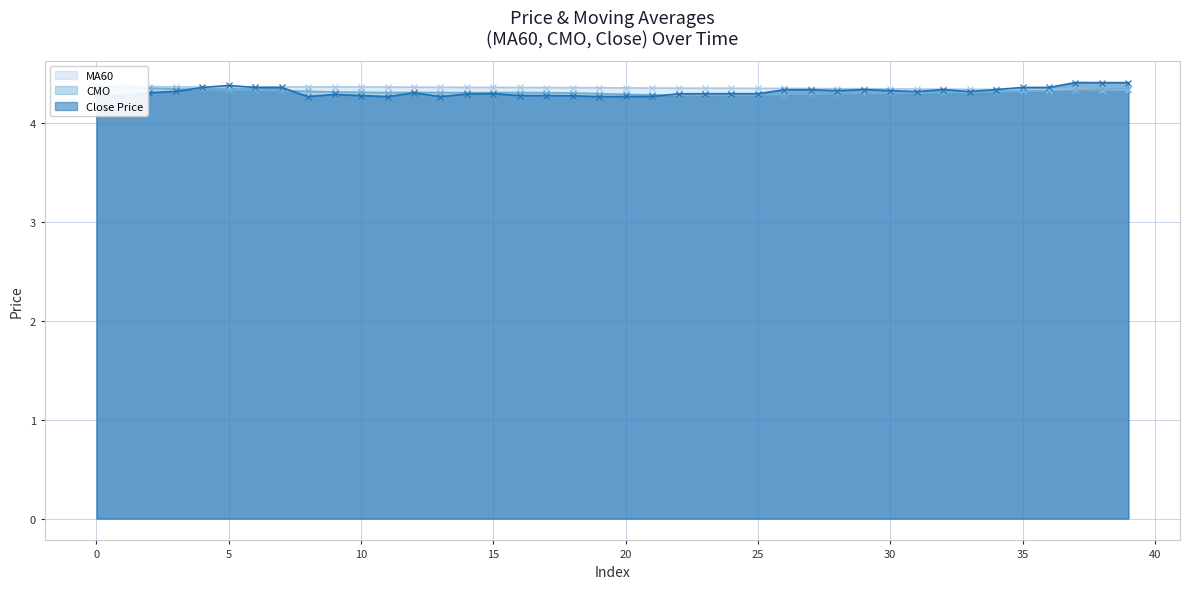

At which category is the sum across all series the highest?

39